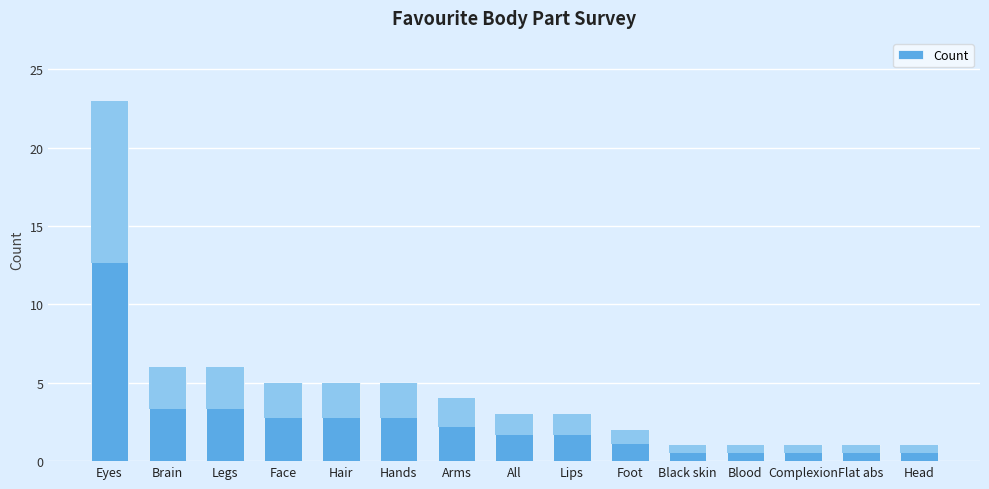

What is the value of the 6th bar from the left?

5